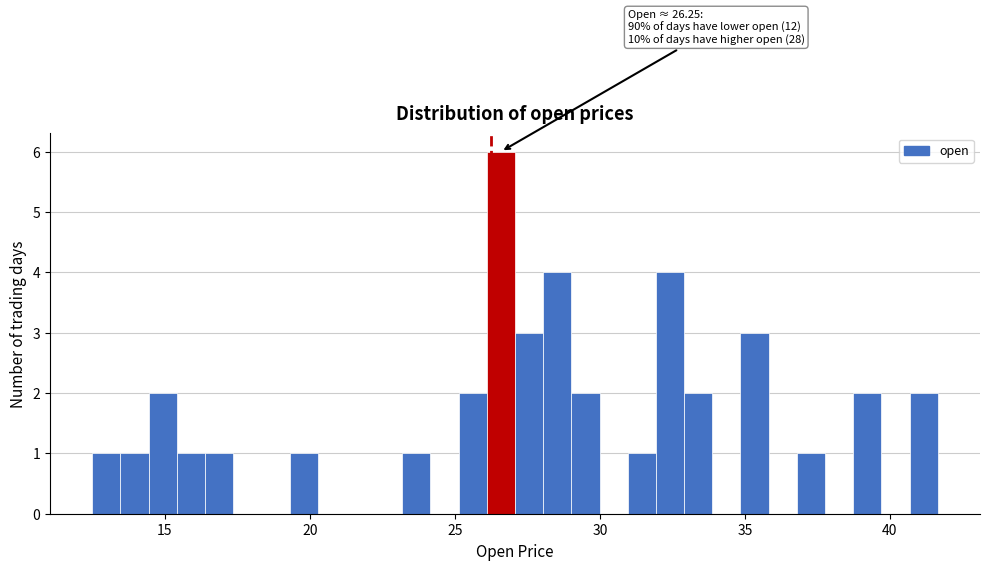

Around what value on the x-axis is the tallest bar? Give the approximate position of its centre, as read against the axis.

26.5